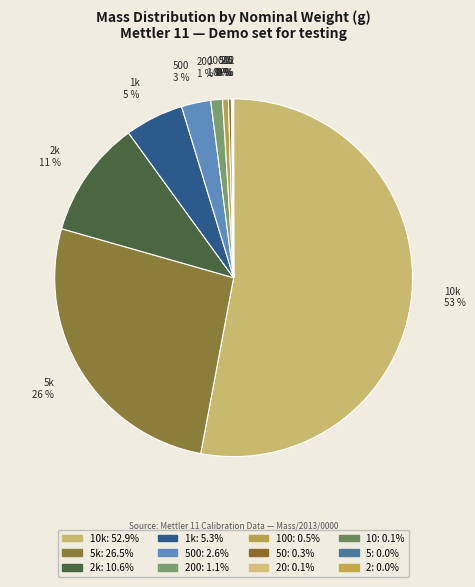

Is there any slice that represents more than half of the pie?

Yes